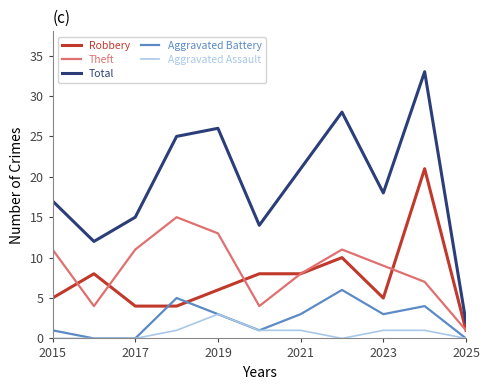

True or false: Aggravated Assault and Robbery intersect in this chart.

False